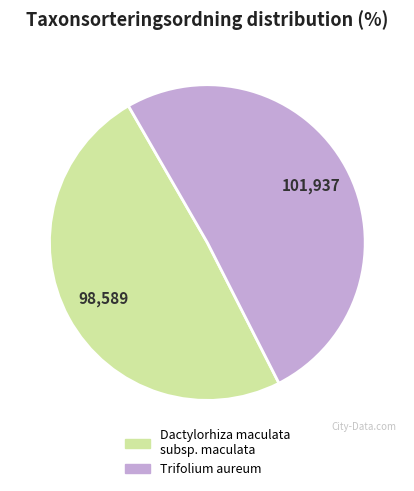

Which category accounts for the majority?

Trifolium aureum